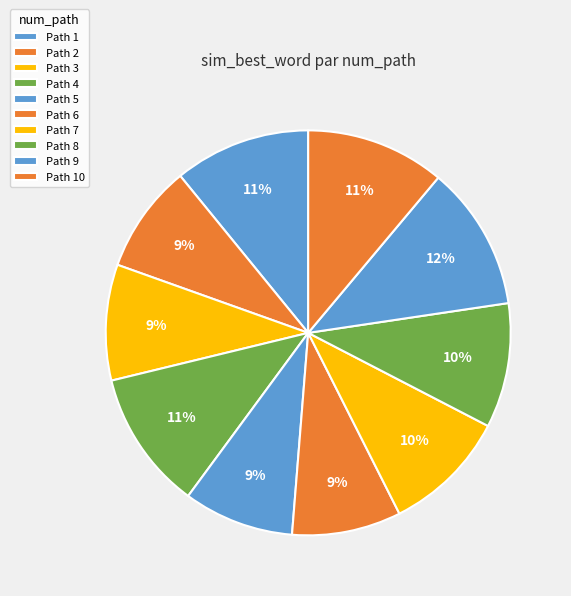

What is the smallest slice in the pie chart?

2